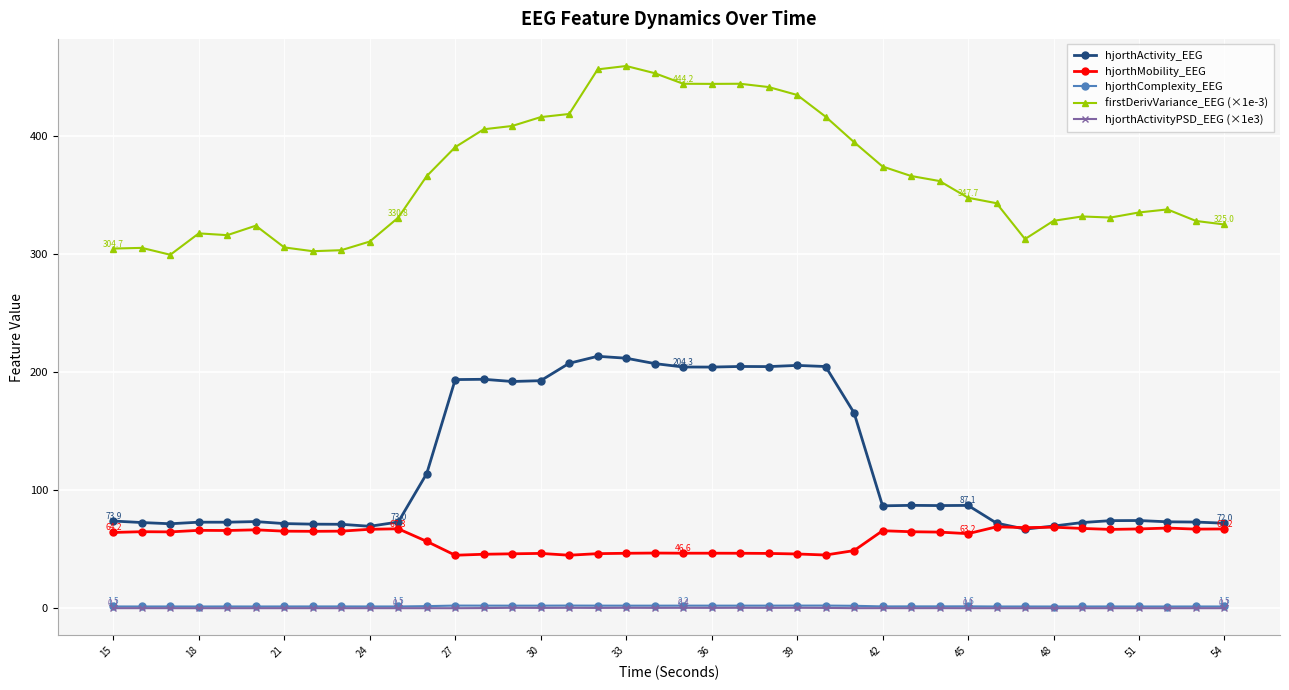

True or false: hjorthComplexity_EEG and firstDerivVariance_EEG (×1e-3) cross at least once.

False